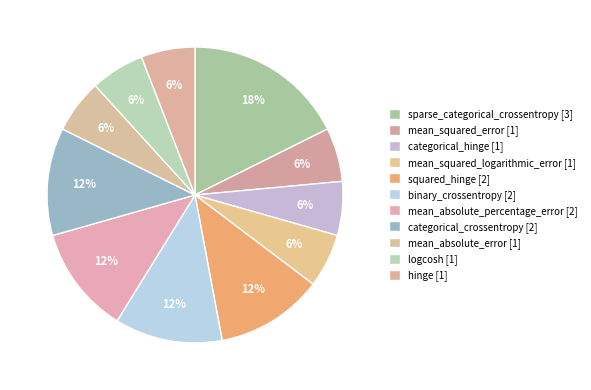

How many segments does this pie chart have?

11